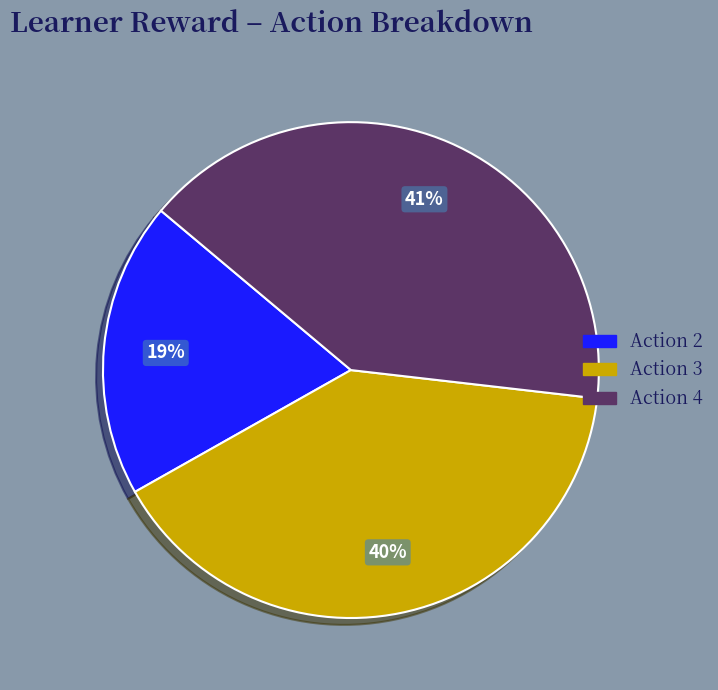

Is there a majority slice in this chart?

No